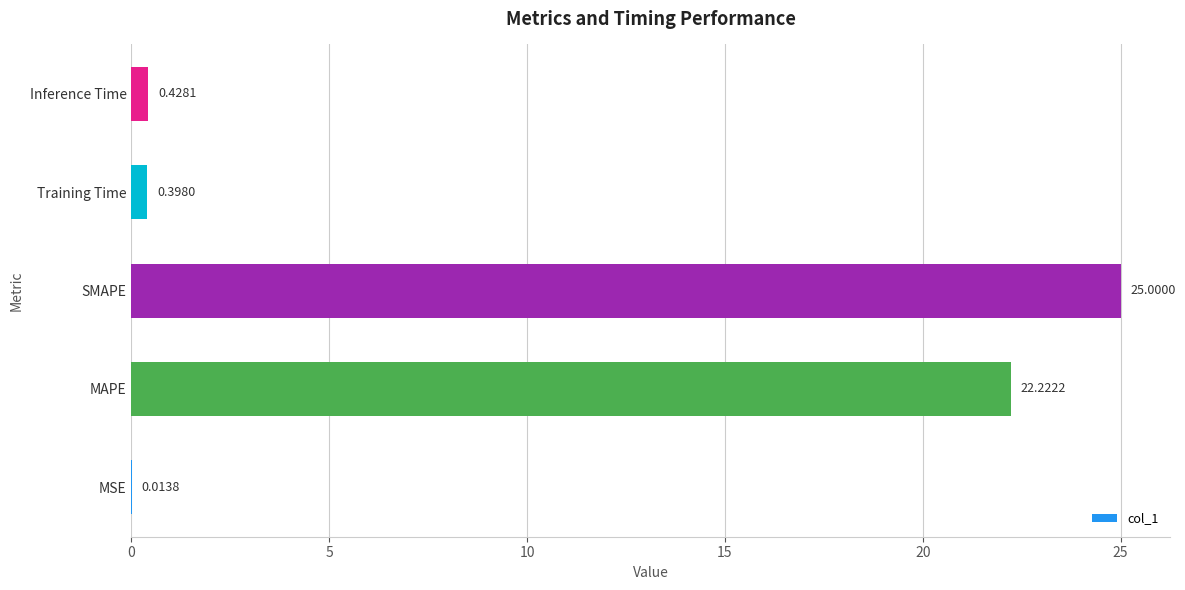

Which has a higher value, Inference Time or MAPE?

MAPE